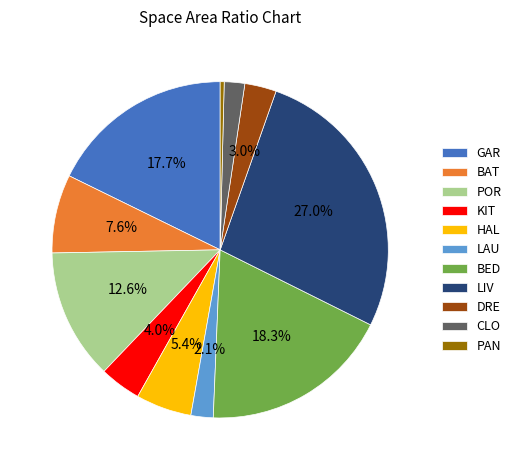

To the nearest percent, what percentage of the pie is HAL?

5%